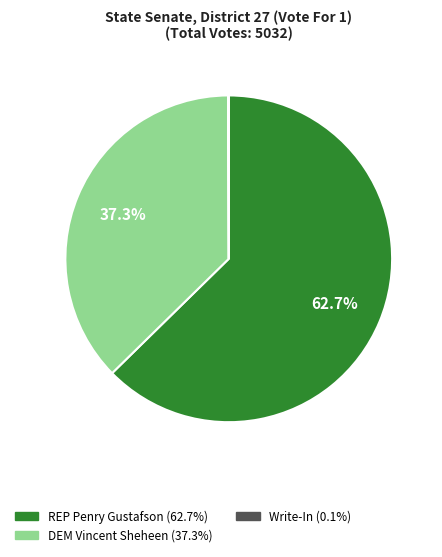

What is the ratio of the value at REP Penry Gustafson to the value at DEM Vincent Sheheen?

1.7